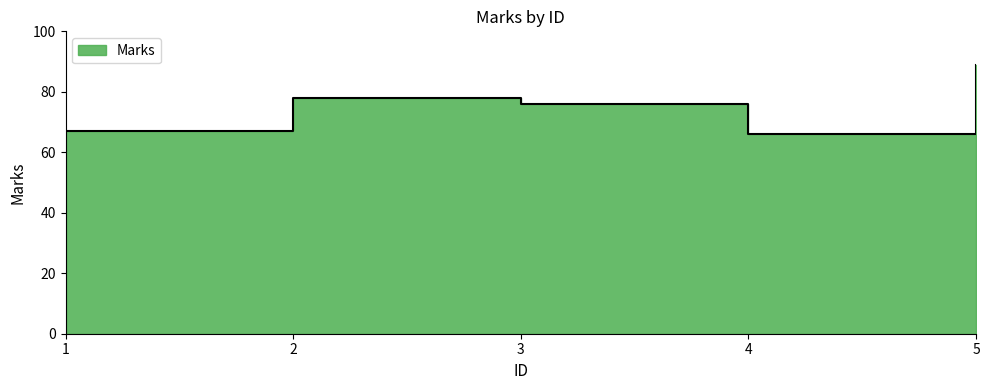

How many interior local valleys (lower than both neighbors) does the data have?

1